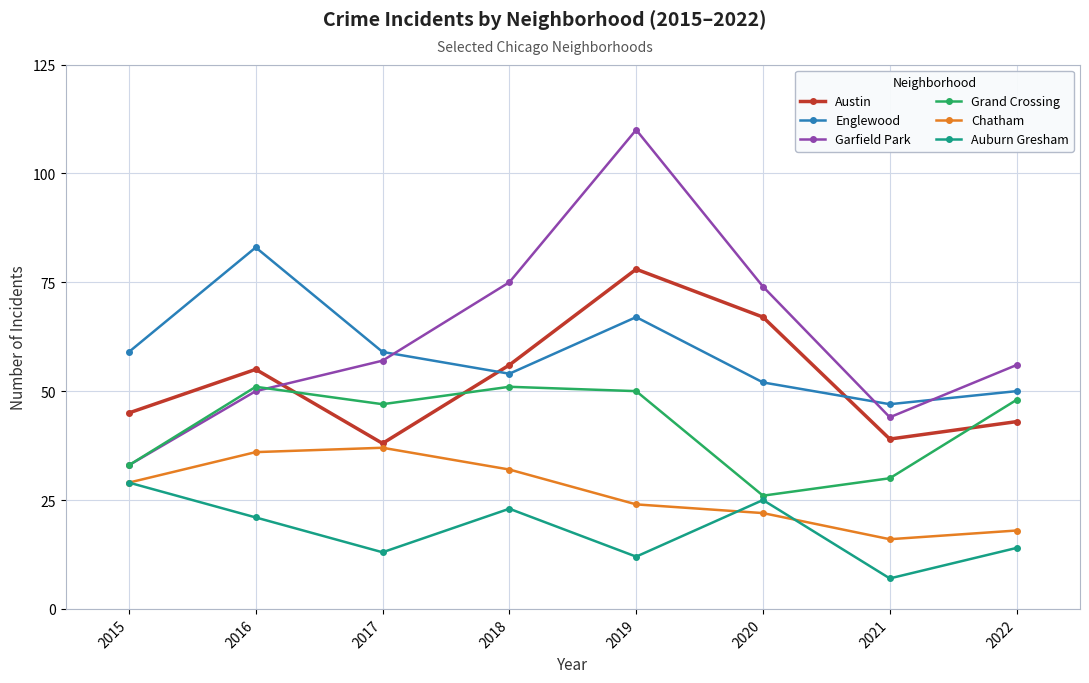

What is the spread (max minus min) of values at 2018?

52